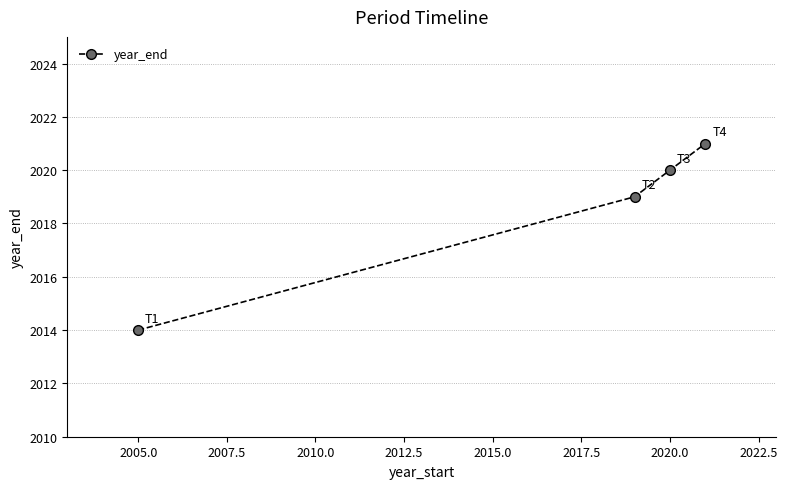

Reading right to left, list all the values displayed in this chart.

2021	2020	2019	2014